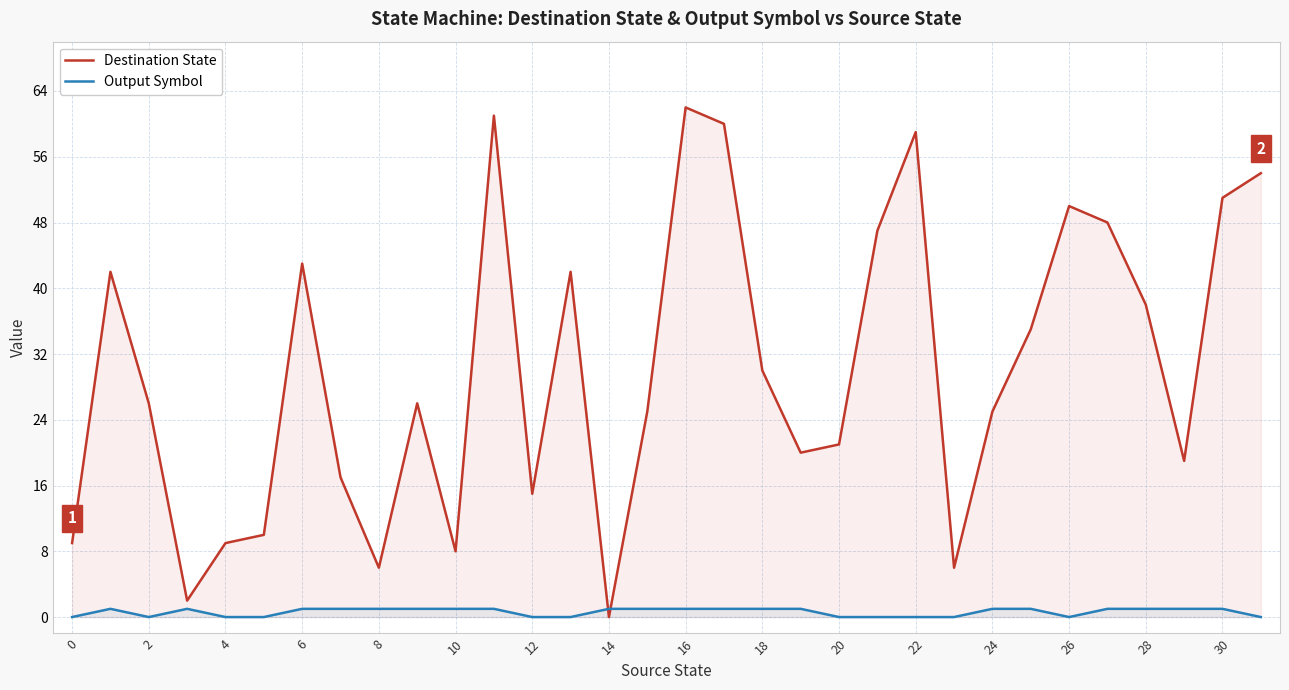

Which category has the highest value across all series?

16